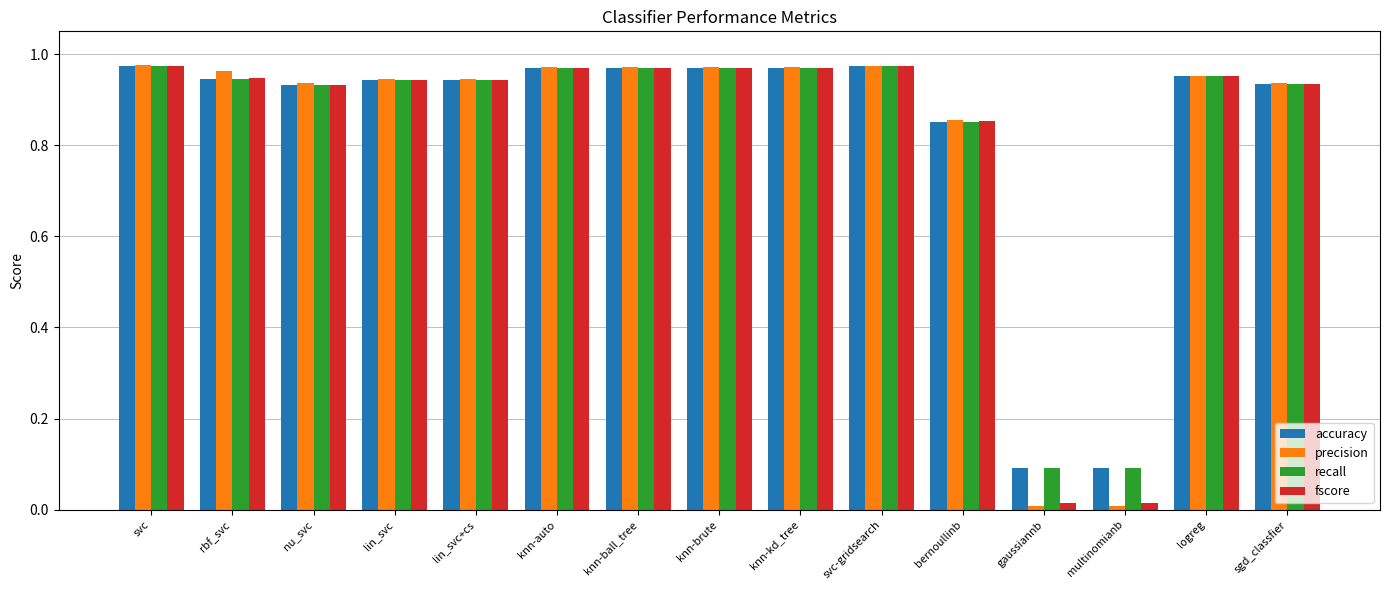

What are all the series names shown in the legend?

accuracy, precision, recall, fscore